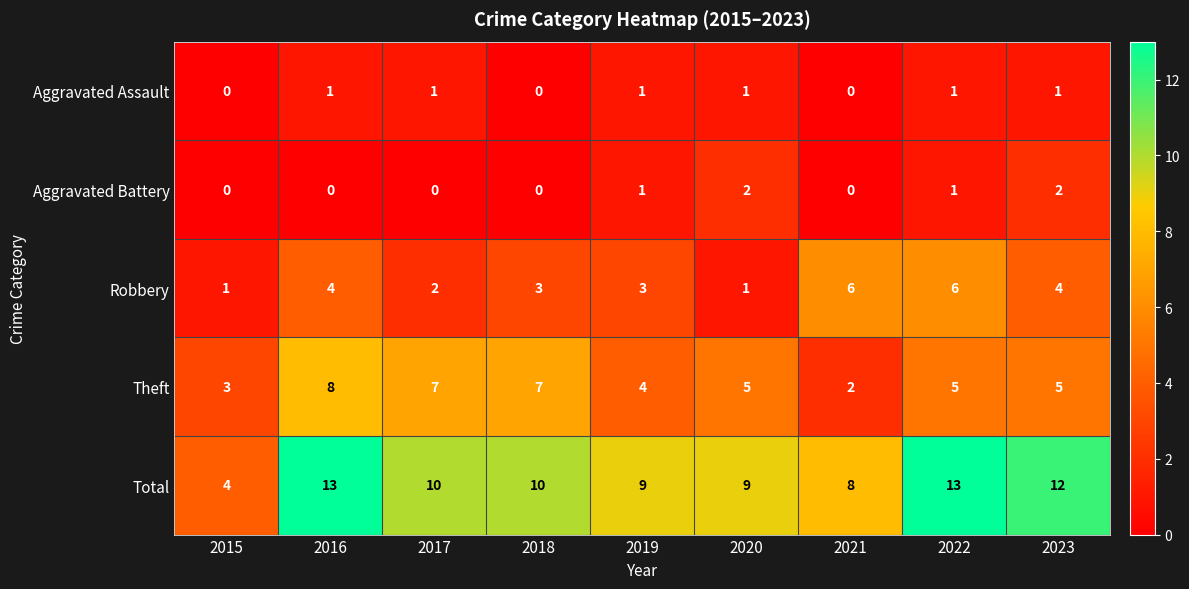

The value of Total at 2015 is 6. True or false?

False